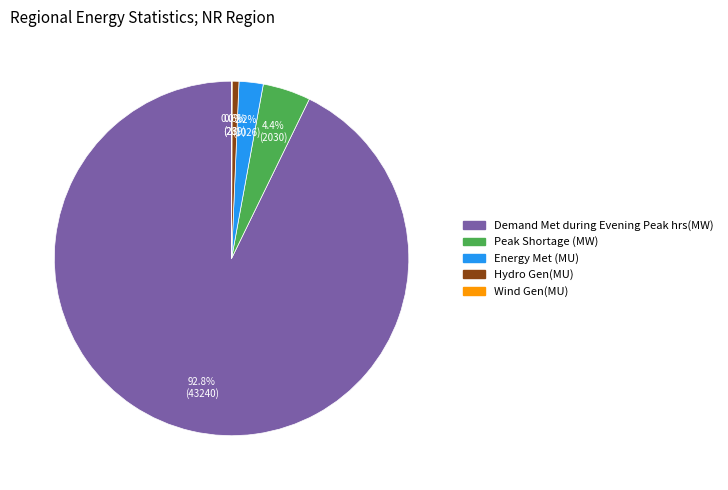

To the nearest percent, what portion does Demand Met during Evening Peak hrs(MW) represent?

93%